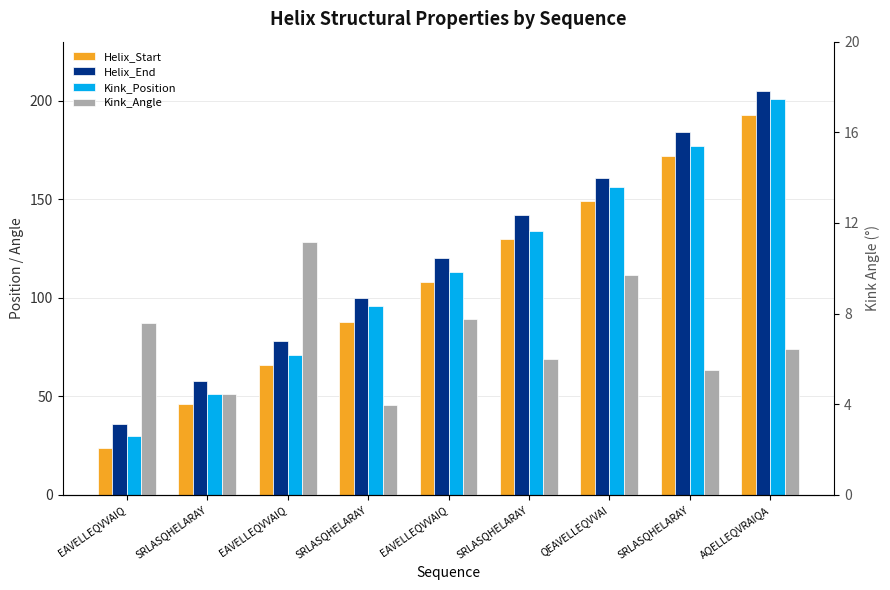

How many groups of bars are there?

9